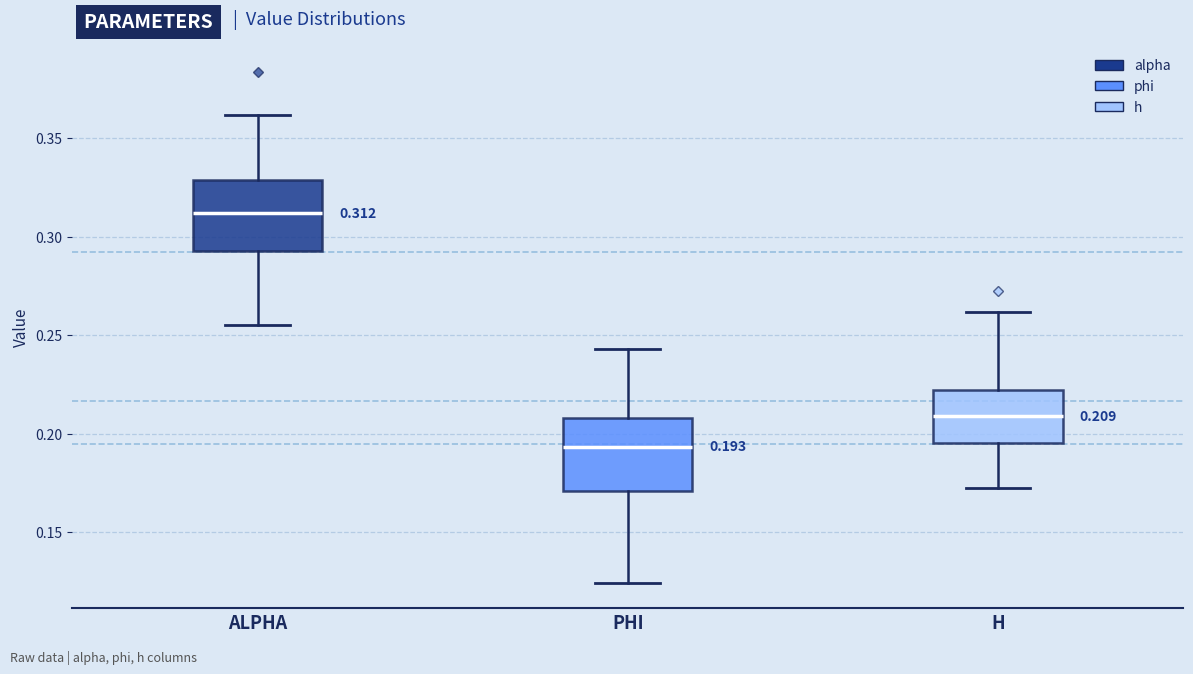

Which box has the highest median line?

ALPHA